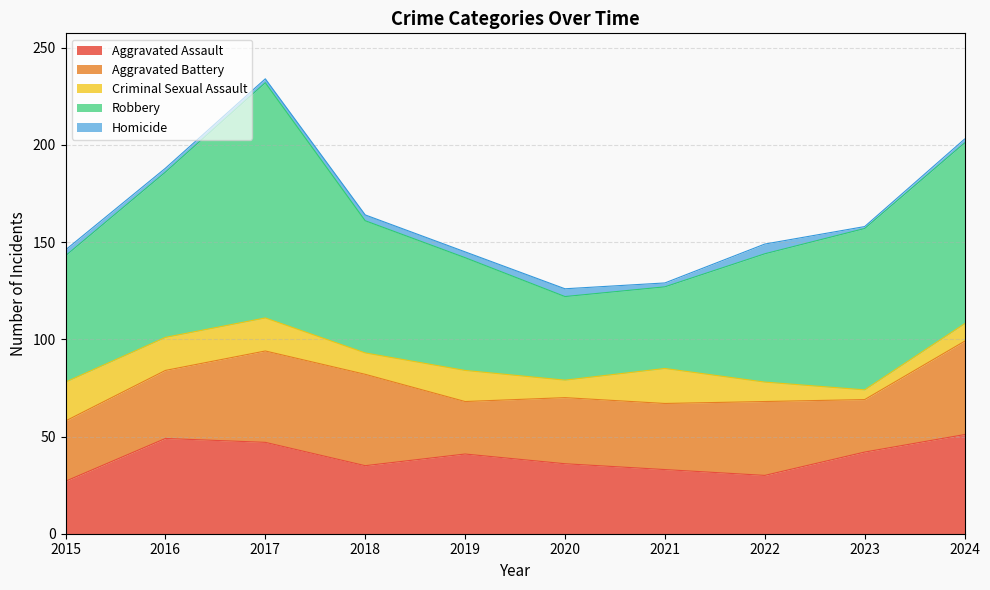

How many Homicide values are between 2 and 3?

7